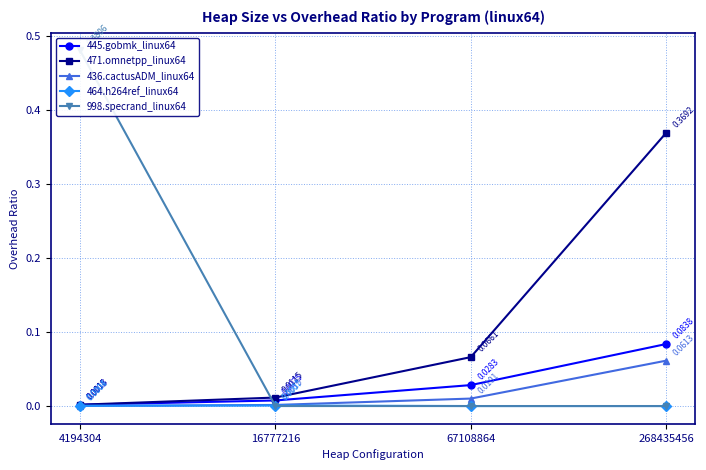

True or false: 464.h264ref_linux64 and 471.omnetpp_linux64 intersect in this chart.

False